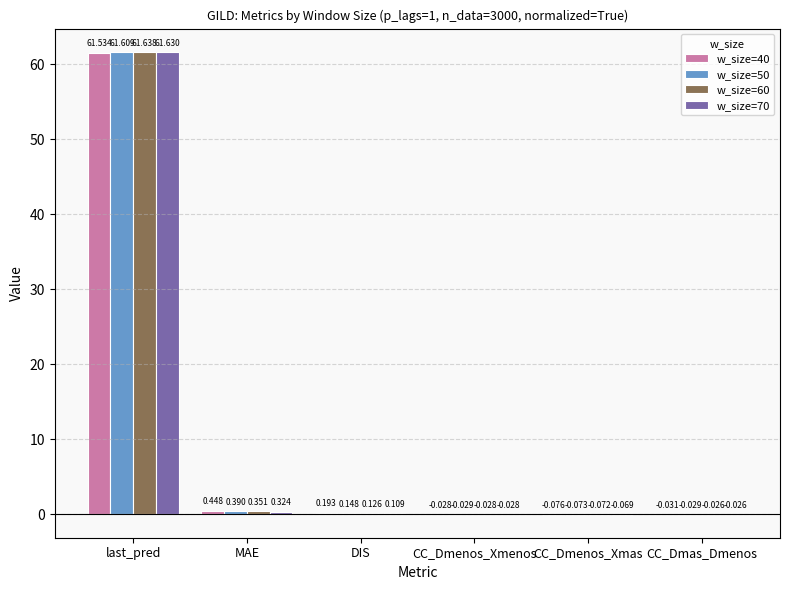

Where does the w_size=50 series first go above 0?

last_pred